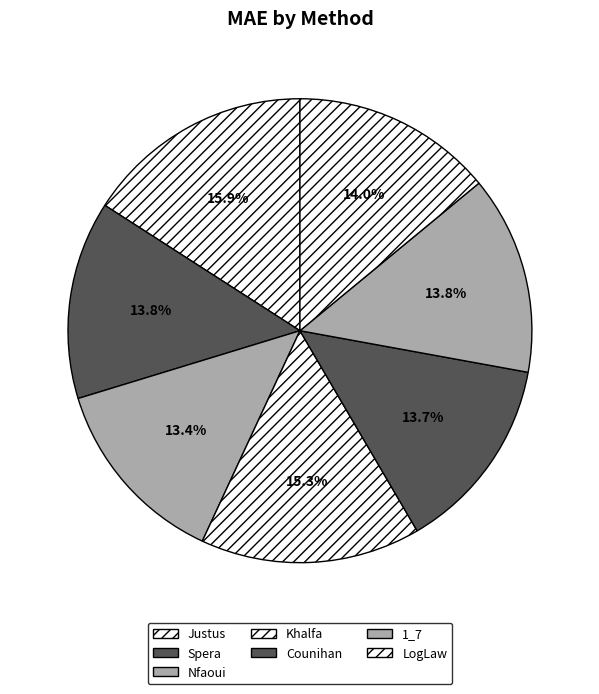

Does any single category account for the majority?

No